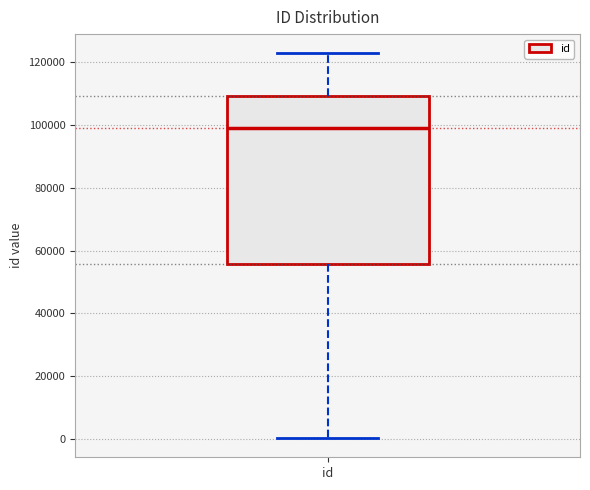

Transcribe this box plot: give where the median line is, the range the box spans, and where the two whiskers end, as read against the y-axis. The values are not printed on the chart, so give them approximately, as read against the axis.

median 98000, box 56000 to 110000, whiskers 0 to 122000